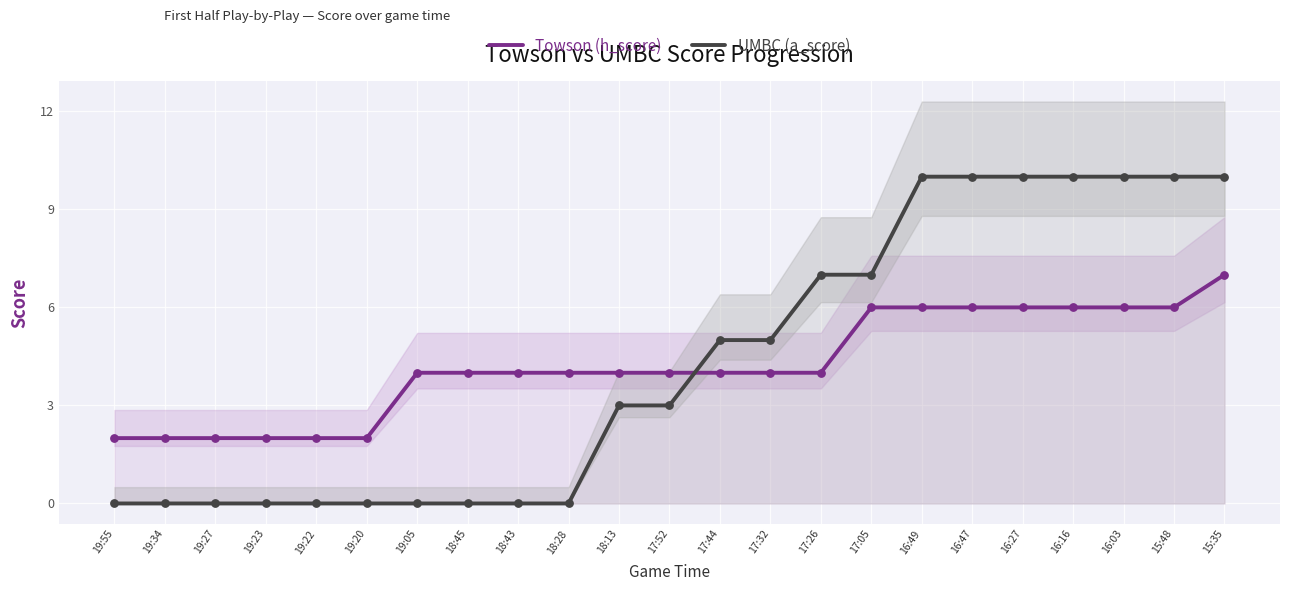

What is the total value across all series at 17:32?

9